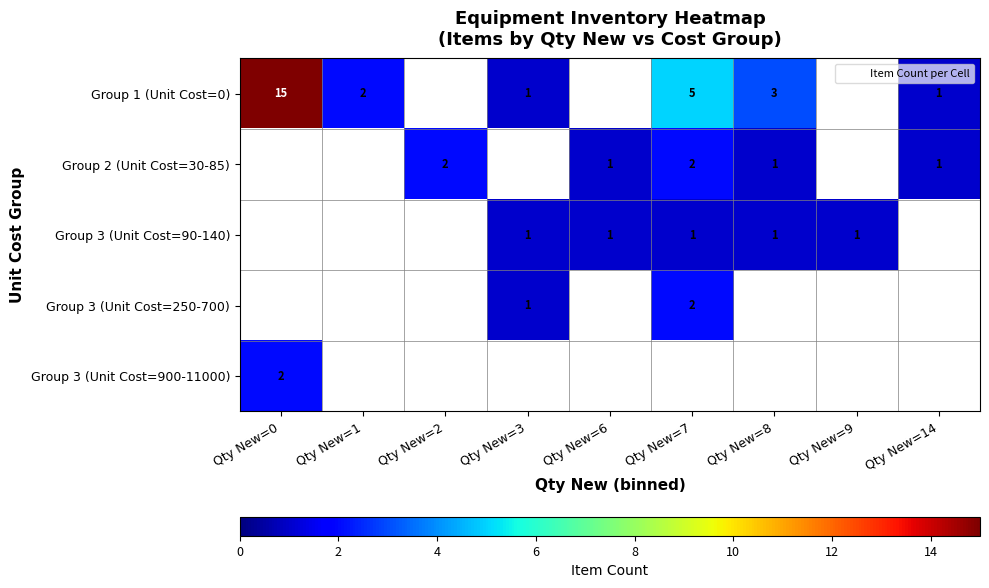

Is the value of Group 2 (Unit Cost=30-85) at Qty New=2 greater than the value of Group 1 (Unit Cost=0) at Qty New=7?

No